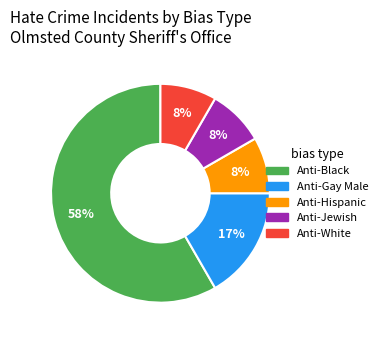

Which slice is the largest?

Anti-Black